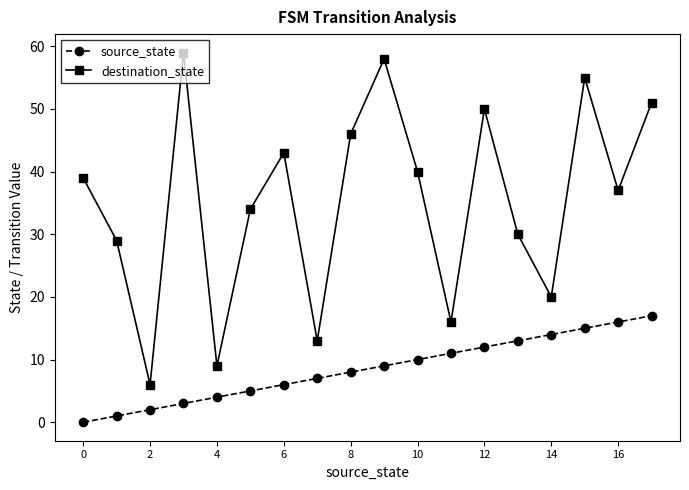

Which series has the largest total across all categories?

destination_state